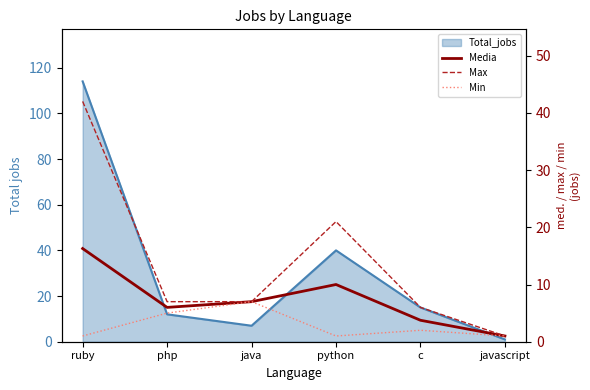

Between javascript and java, which is larger?

java